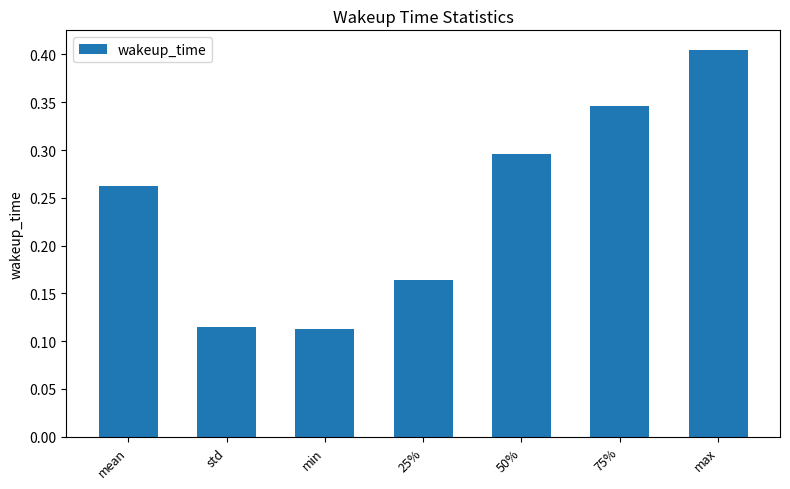

What position from the right is 50%?

3